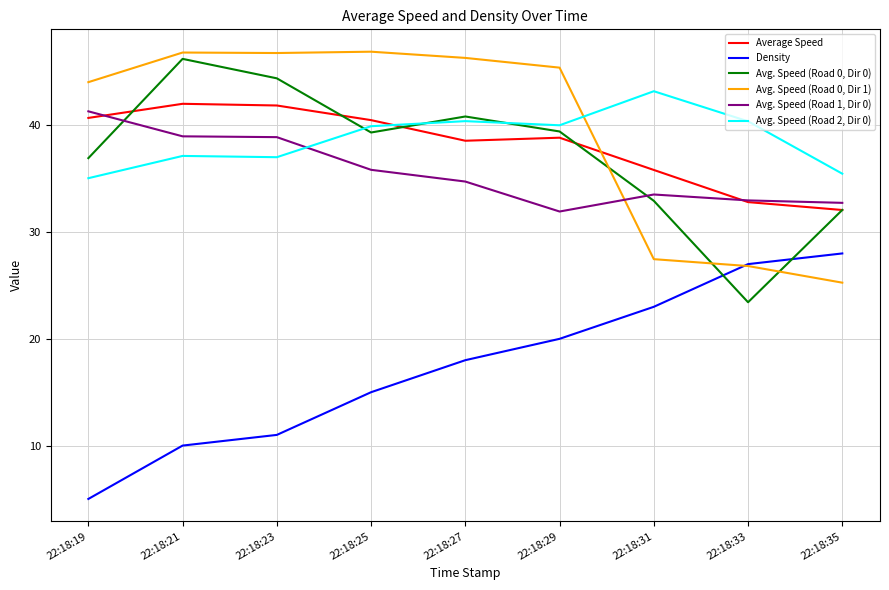

Which category has the lowest value across all series?

22:18:19